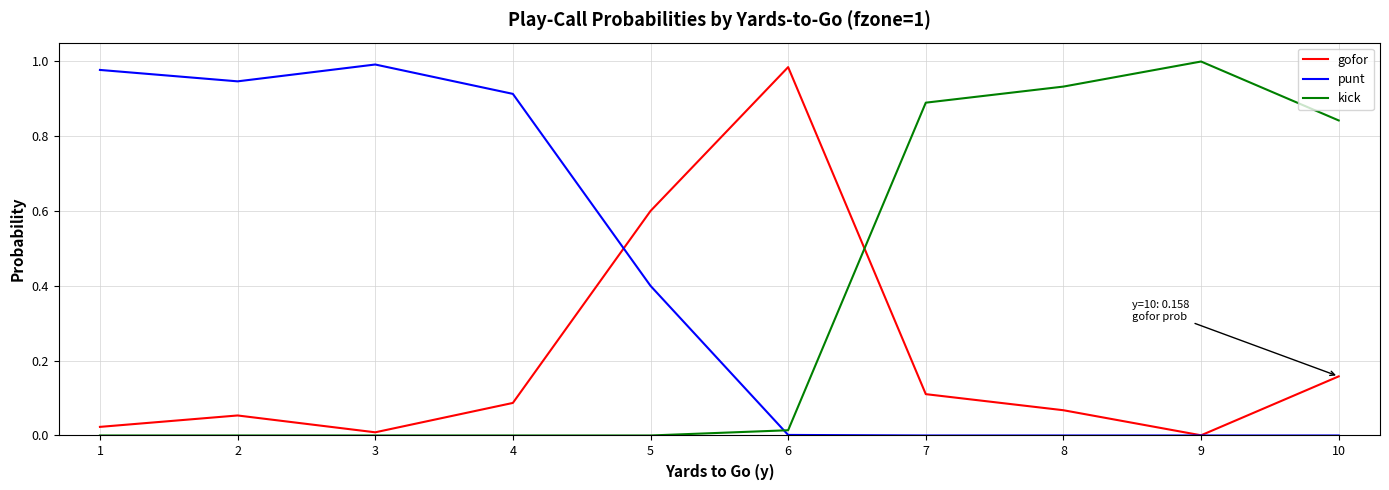

True or false: gofor and kick cross at least once.

True